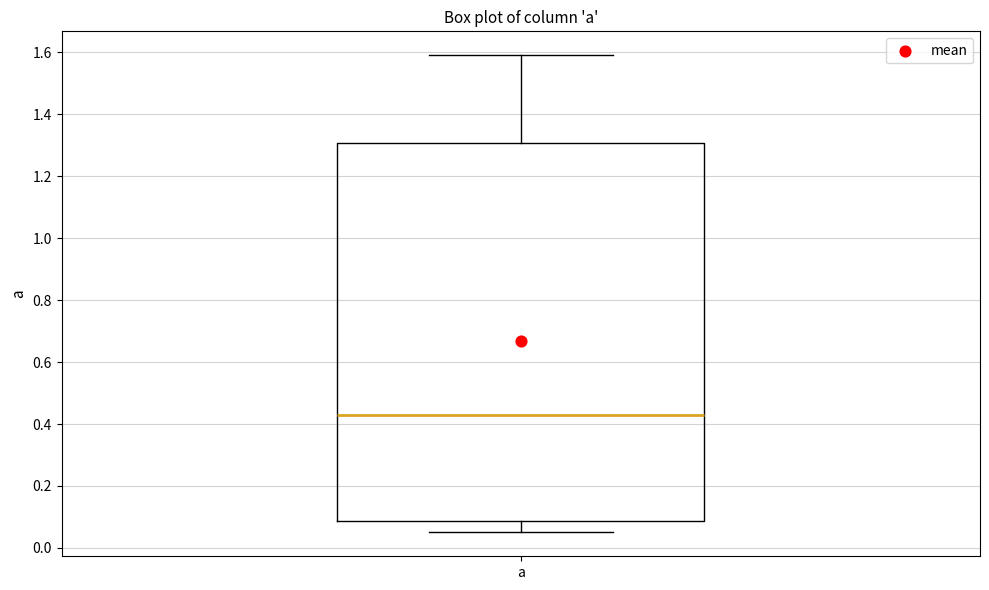

Where does the upper whisker of the box for a end on the y-axis? The values are not printed on the chart, so give them approximately, as read against the axis.

1.60